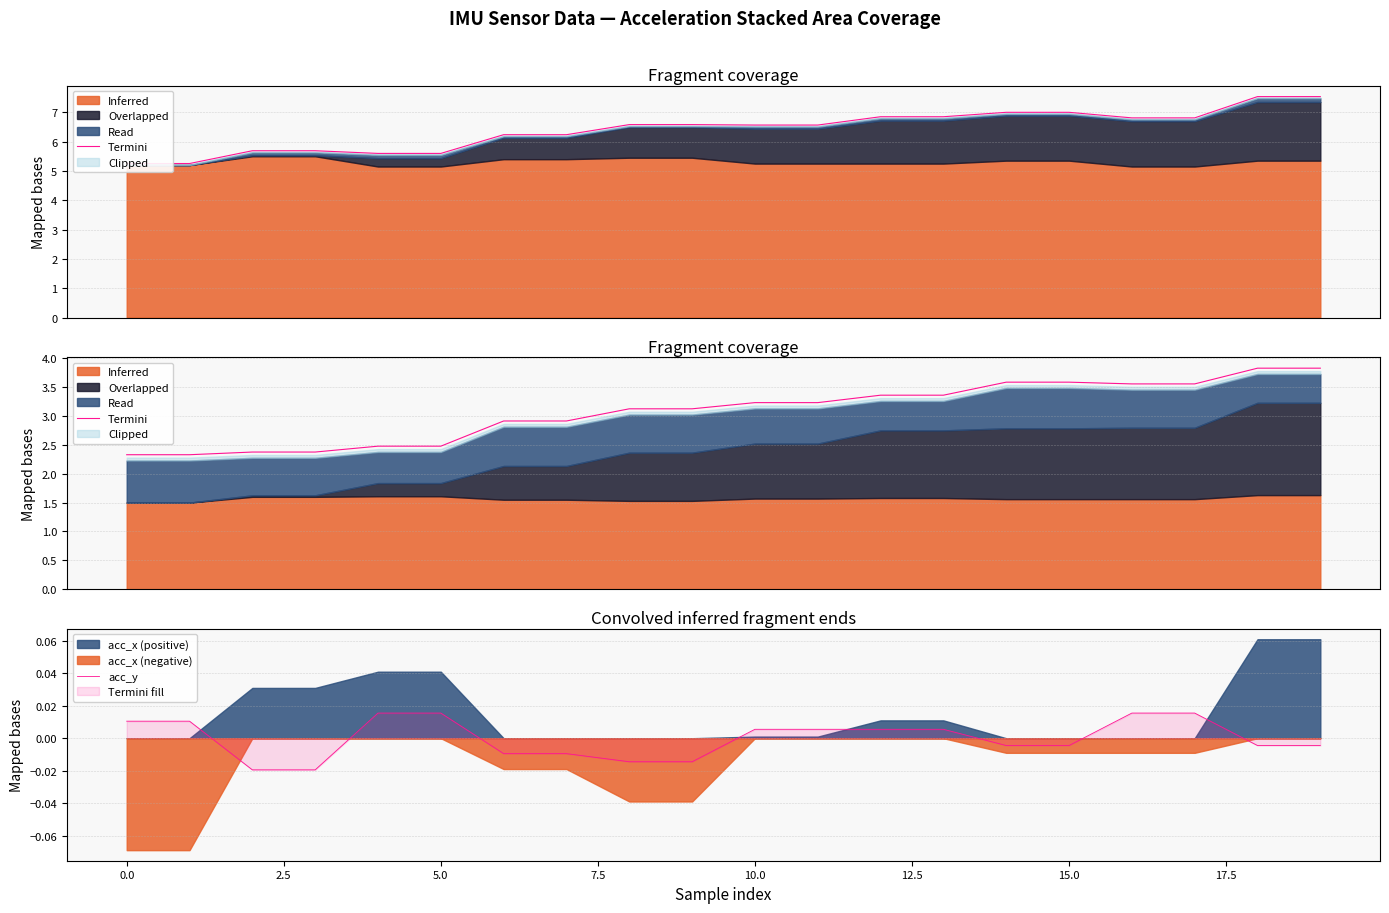

How many lines are shown in the chart?

2